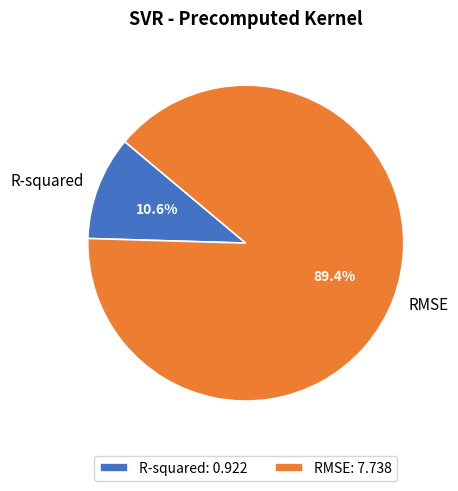

Does any single category account for the majority?

Yes